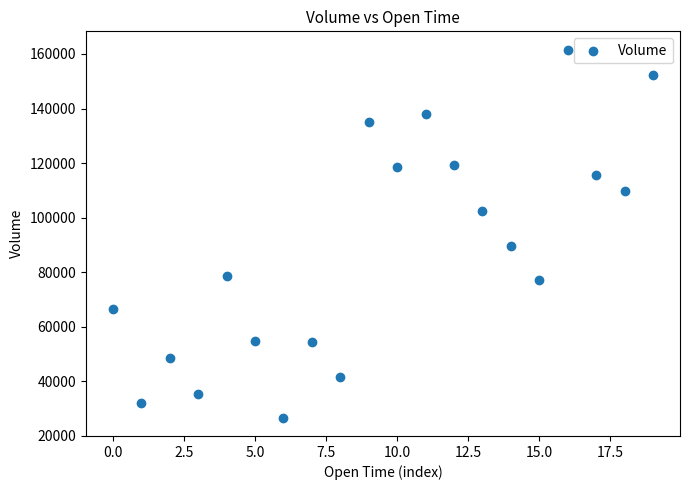

What Y value in the scatter plot is closest to 94131?

89756.5